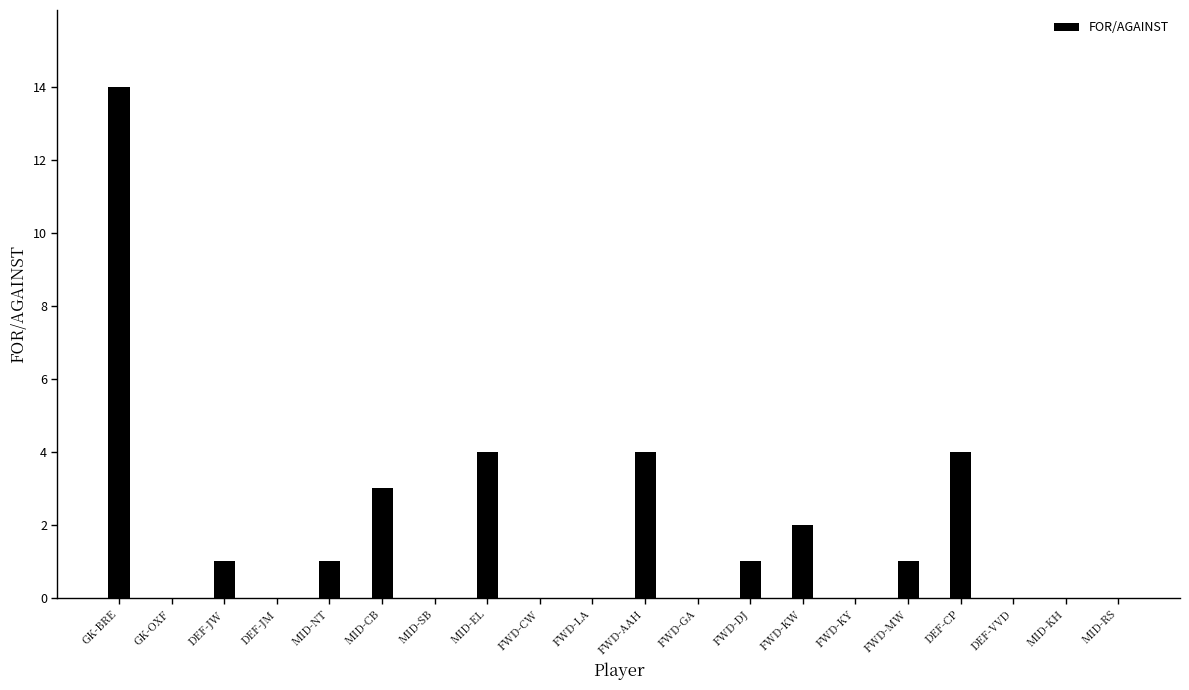

At which label does the data first exceed 1?

GK-BRE